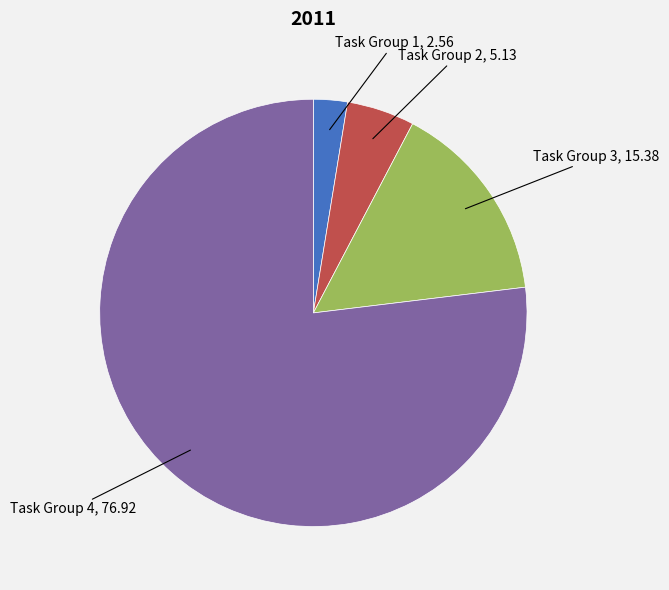

Does any single category account for the majority?

Yes